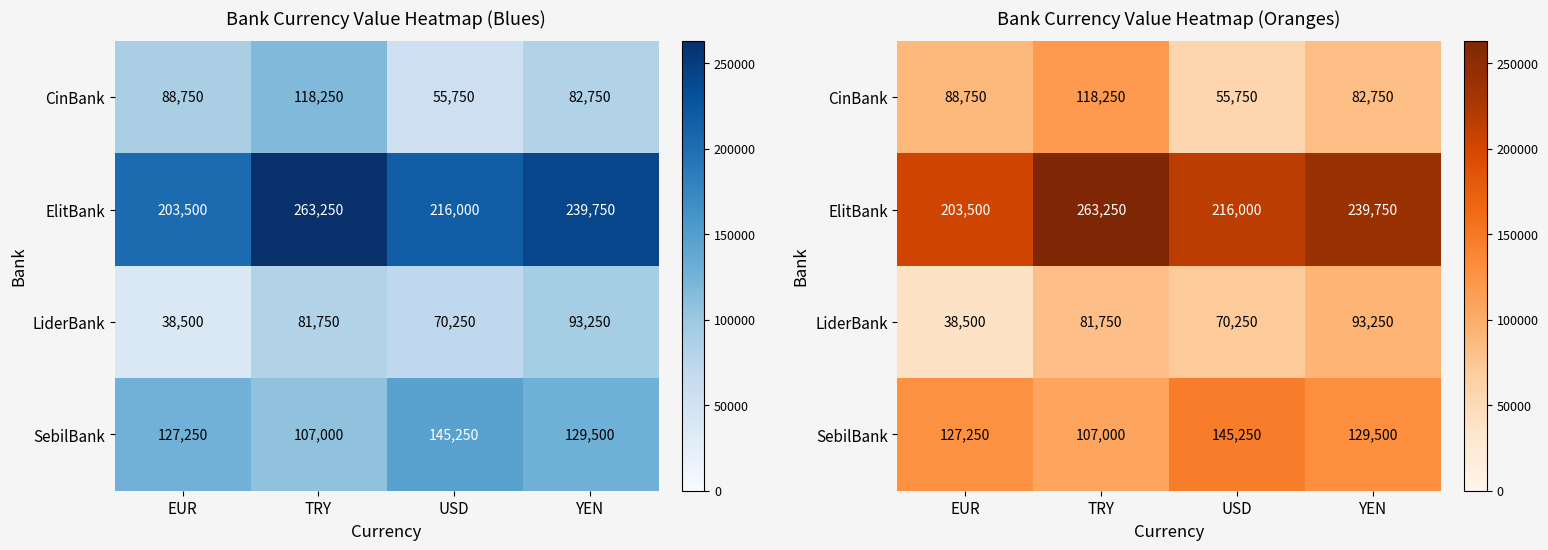

How many data points in SebilBank are less than 129500?

2